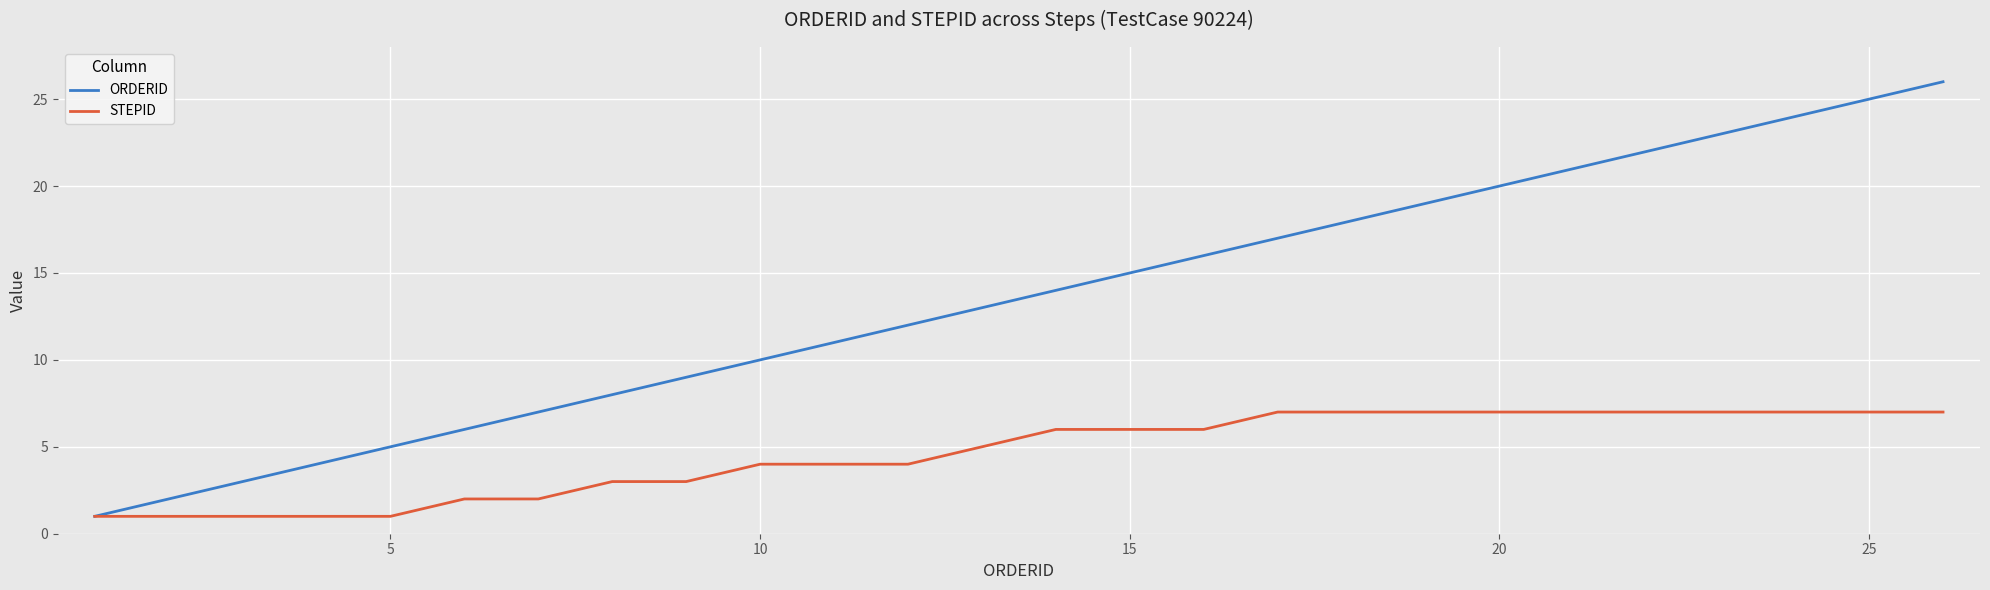

Does the chart display data point markers on the line(s)?

No